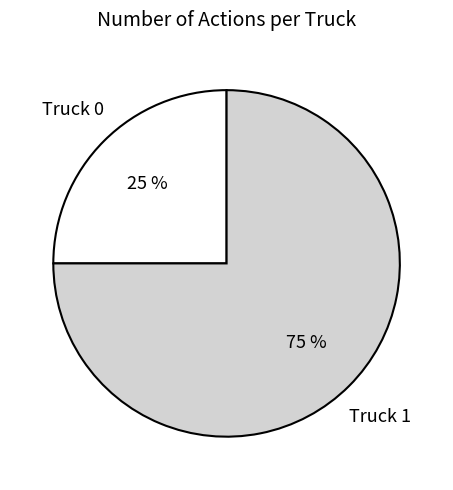

Is it true that Truck 0 is 25% of the pie?

True